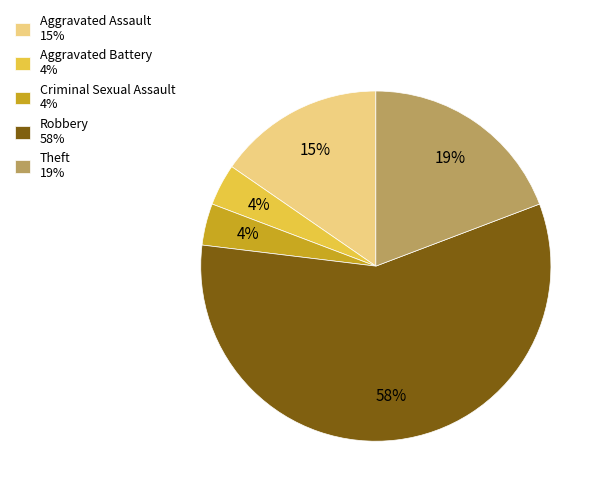

Which has a higher value, Aggravated Assault or Criminal Sexual Assault?

Aggravated Assault